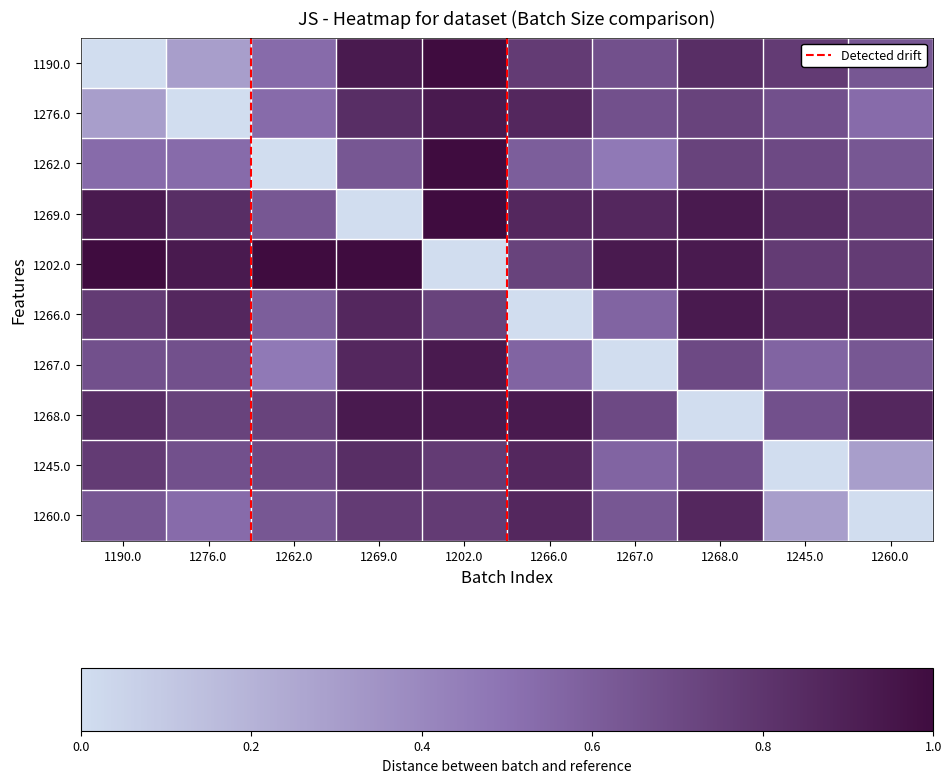

Reading left to right, what are all the values shown in this chart?

1190.0: 0.0	0.3	0.5	0.9	1.0	0.8	0.7	0.8	0.8	0.6
1276.0: 0.3	0.0	0.5	0.8	0.9	0.9	0.7	0.7	0.7	0.5
1262.0: 0.5	0.5	0.0	0.6	1.0	0.6	0.5	0.7	0.7	0.6
1269.0: 0.9	0.8	0.6	0.0	1.0	0.9	0.9	0.9	0.8	0.8
1202.0: 1.0	0.9	1.0	1.0	0.0	0.7	0.9	0.9	0.8	0.8
1266.0: 0.8	0.9	0.6	0.9	0.7	0.0	0.6	0.9	0.9	0.9
1267.0: 0.7	0.7	0.5	0.9	0.9	0.6	0.0	0.7	0.6	0.6
1268.0: 0.8	0.7	0.7	0.9	0.9	0.9	0.7	0.0	0.7	0.9
1245.0: 0.8	0.7	0.7	0.8	0.8	0.9	0.6	0.7	0.0	0.3
1260.0: 0.6	0.5	0.6	0.8	0.8	0.9	0.6	0.9	0.3	0.0